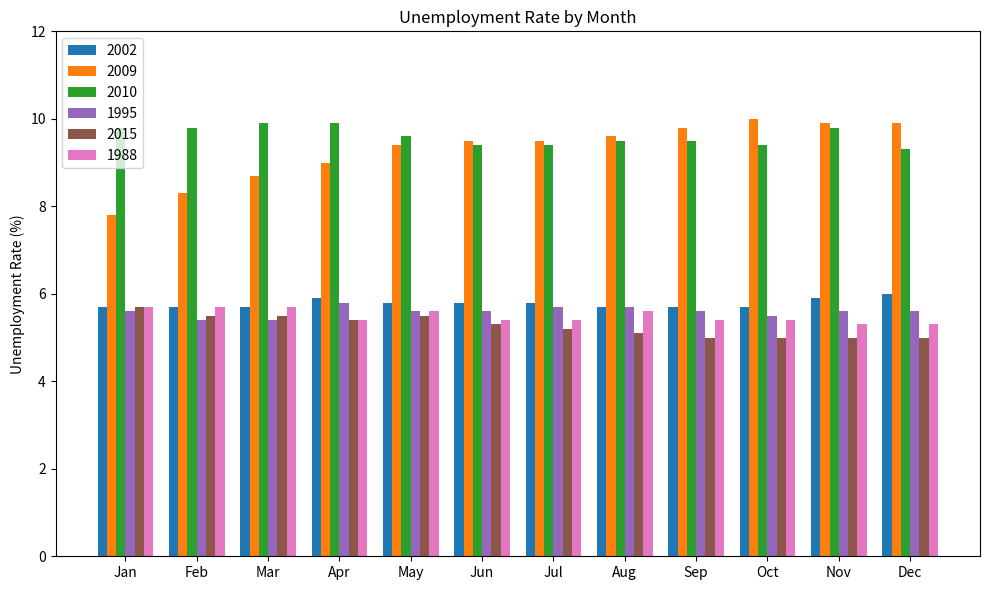

What is the minimum value shown in the chart?

5.0